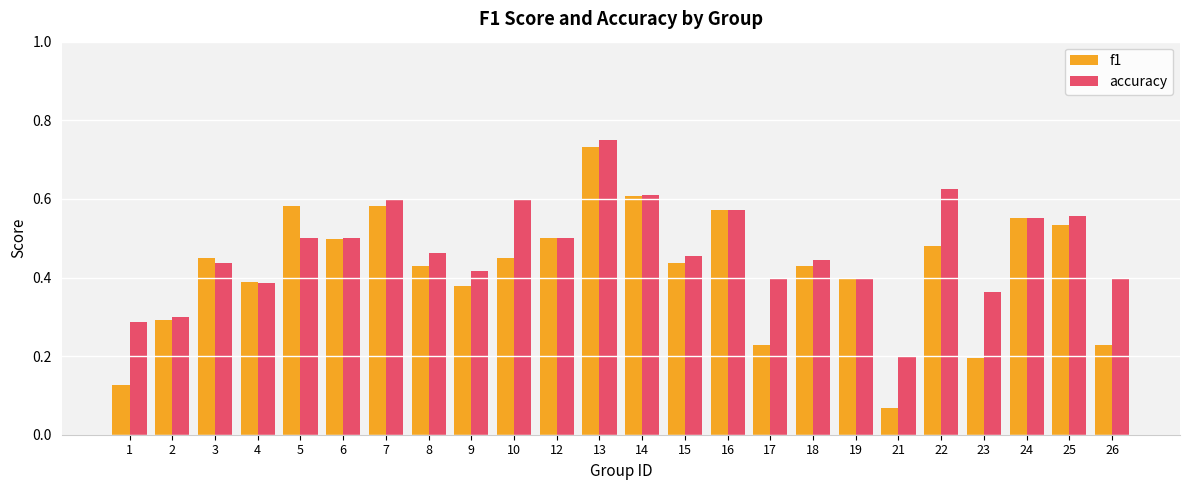

The f1 series shows 0.2 at 12. True or false?

False